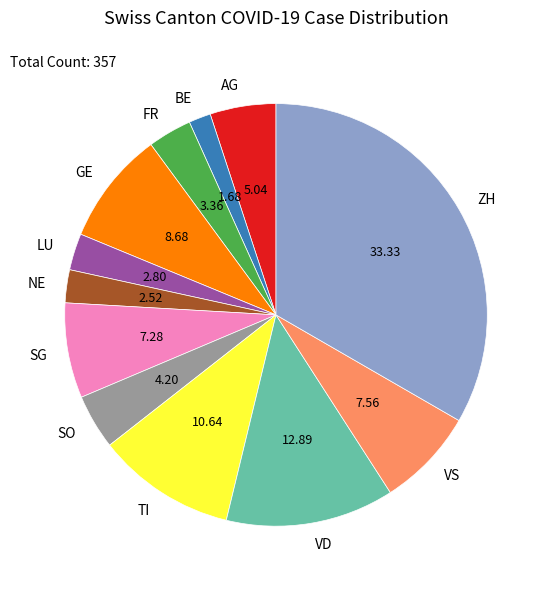

Is there a majority slice in this chart?

No